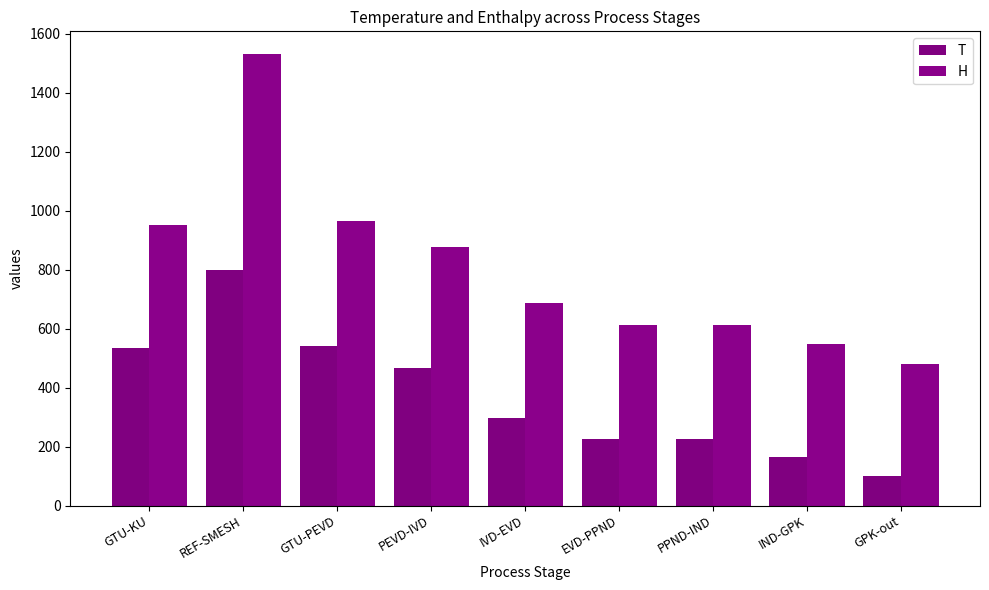

Which label corresponds to the largest value in the chart?

REF-SMESH